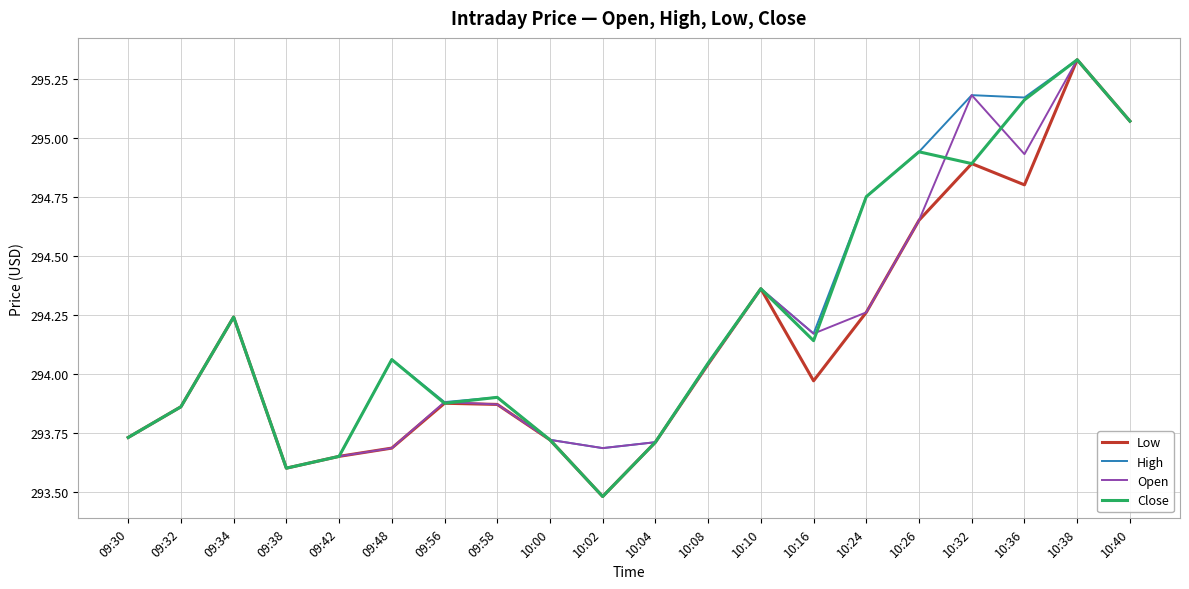

Where is the first local maximum for Close?

09:34